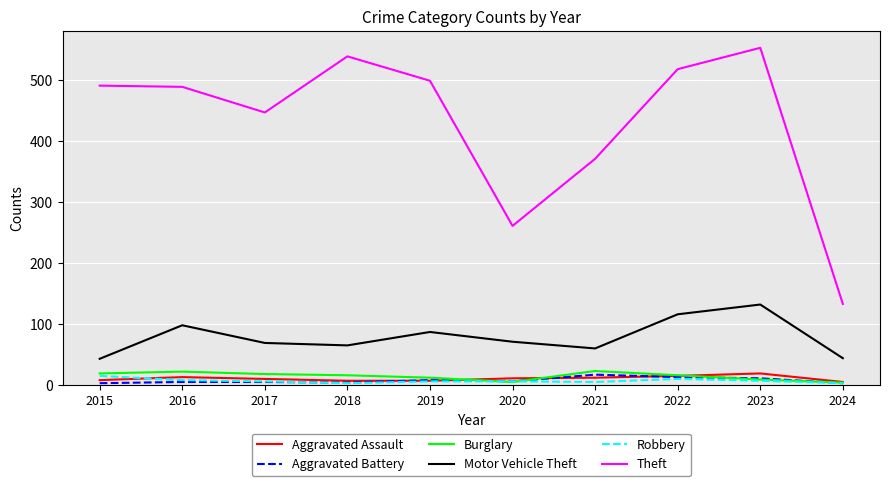

True or false: Theft and Motor Vehicle Theft intersect in this chart.

False